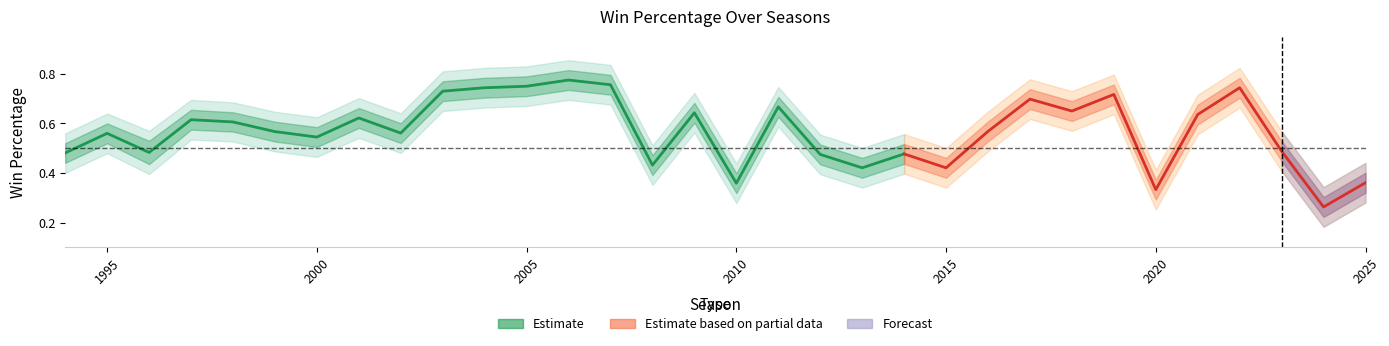

True or false: win_perc_lower has a value of 0.5 at 1995.

True